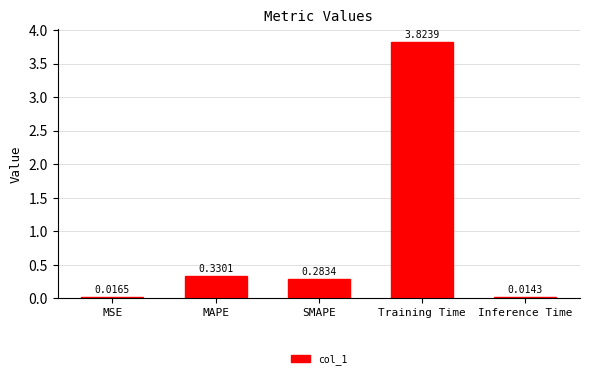

What is the change in value from SMAPE to Training Time?

+3.5